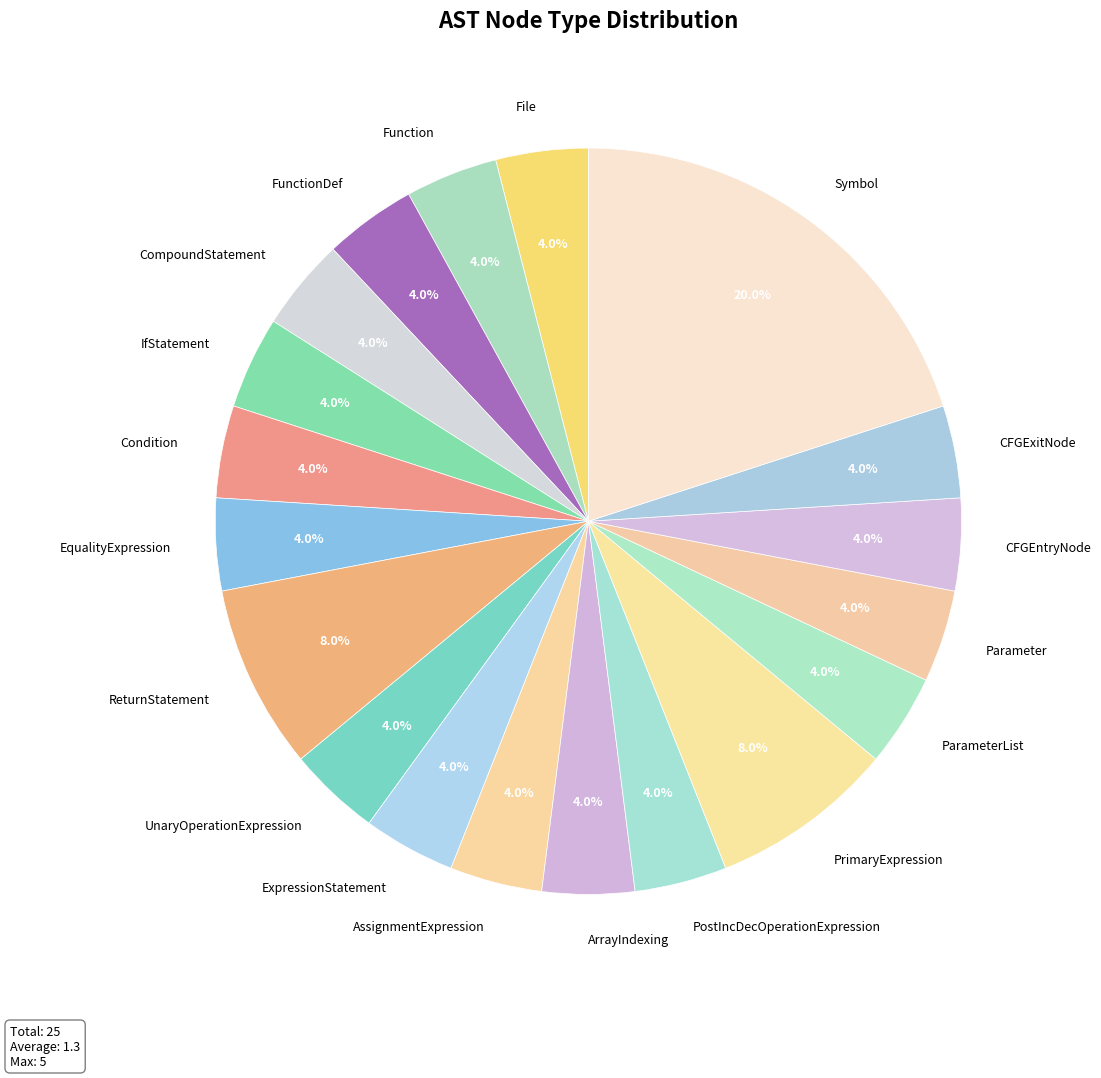

To the nearest percent, what is the average slice percentage?

5%